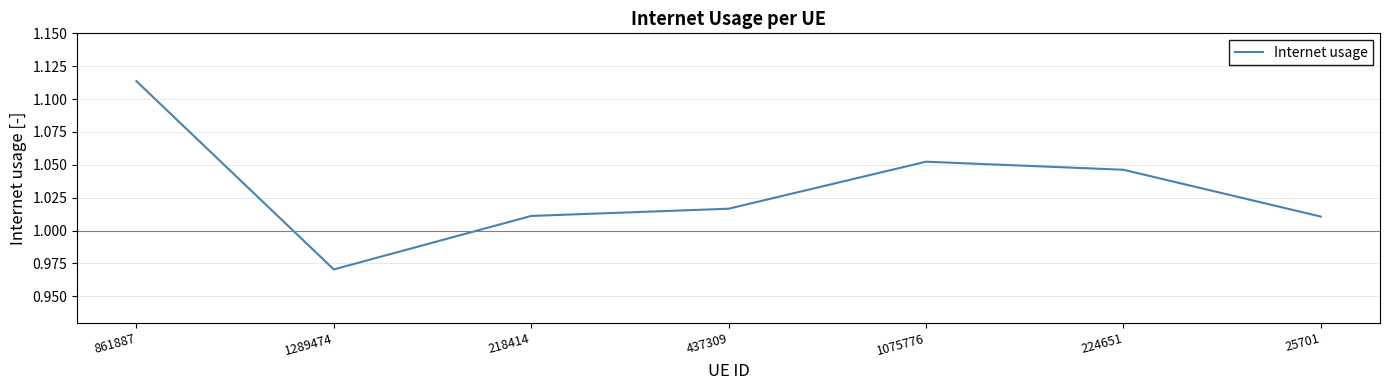

At which category does the chart reach its peak across all series?

861887